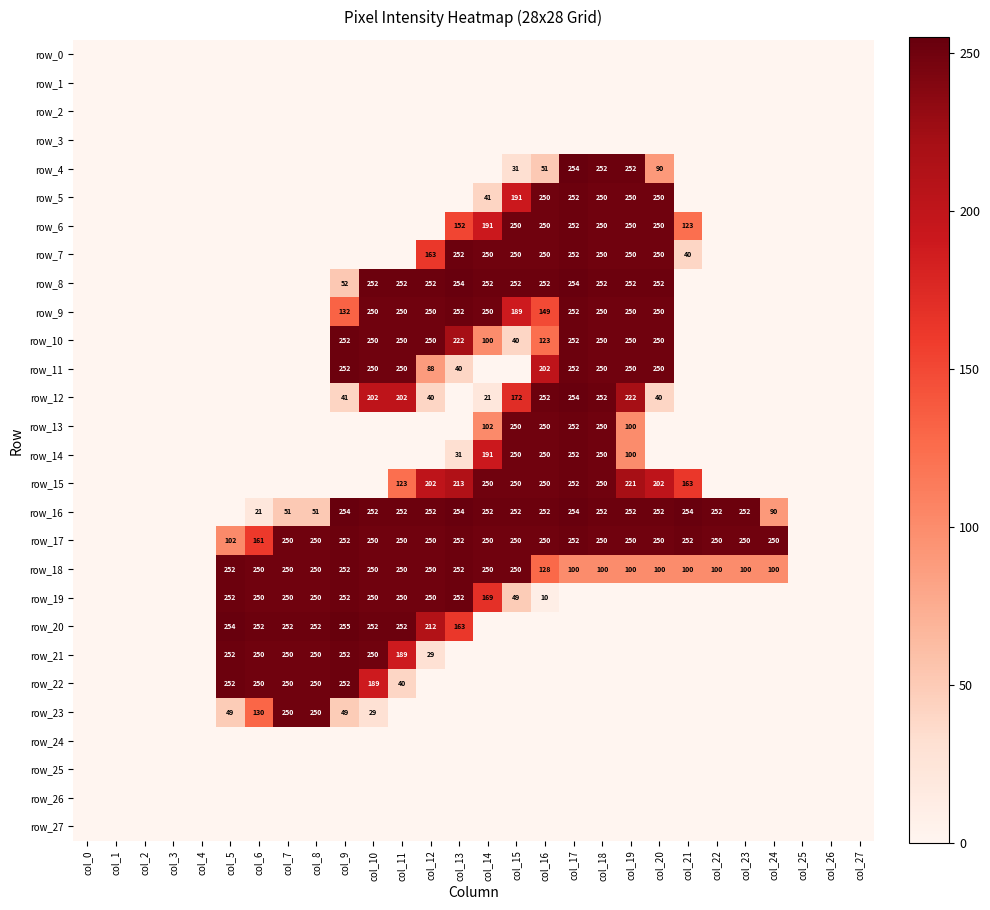

What is the difference between the maximum and minimum values in the row_15 series?

252